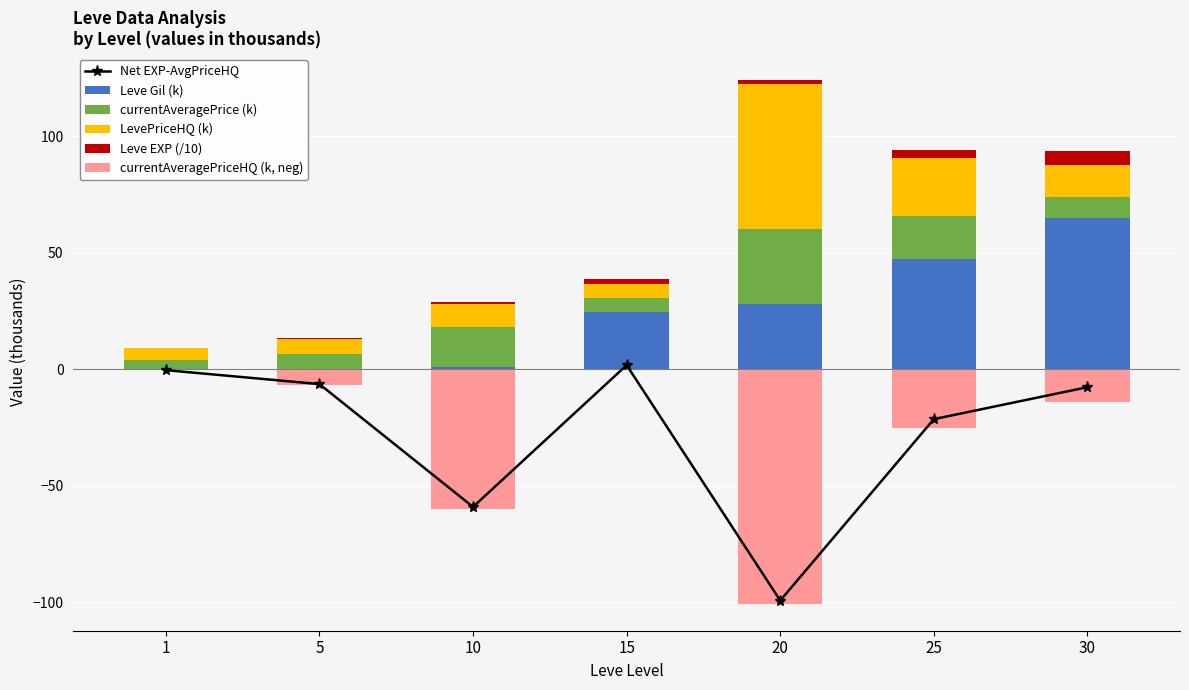

Reading left to right, what are all the values shown in this chart?

Net EXP-AvgPriceHQ: -0.4	-6.3	-59.1	1.8	-99.3	-21.4	-7.7
Leve Gil (k): 0.3	0.2	0.9	24.8	28.0	47.2	64.9
currentAveragePrice (k): 3.8	6.2	17.2	6.0	32.1	18.5	9.0
LevePriceHQ (k): 5.0	6.7	10.0	6.0	62.4	25.0	13.9
Leve EXP (/10): 0.1	0.4	0.9	1.8	1.7	3.6	6.2
currentAveragePriceHQ (k, neg): -0.5	-6.7	-60.0	0.0	-101.0	-25.0	-13.9